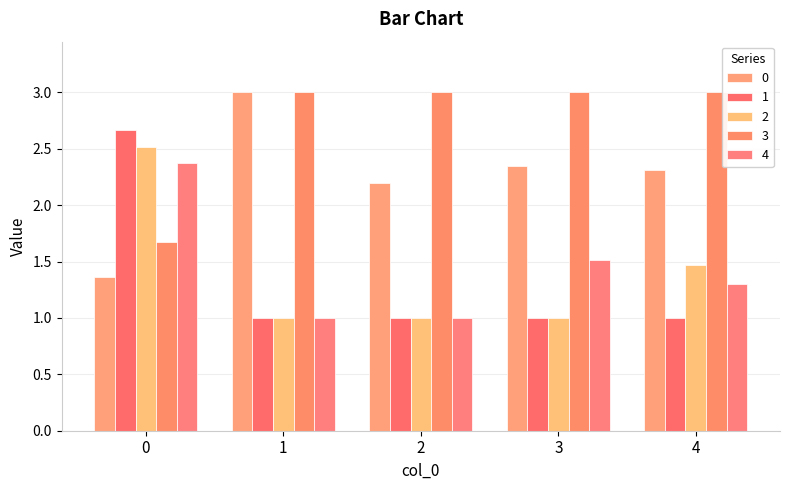

The value of 0 at 0 is 2.0. True or false?

False